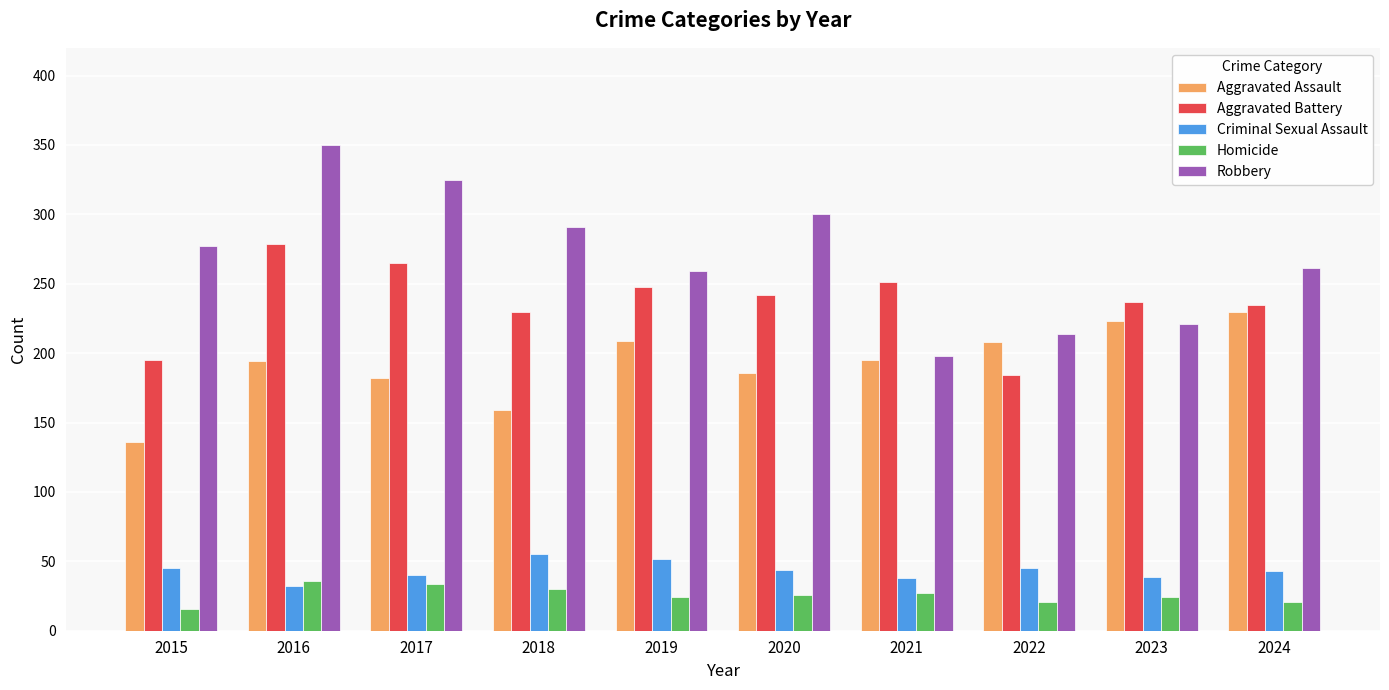

What is the smallest value displayed?

16